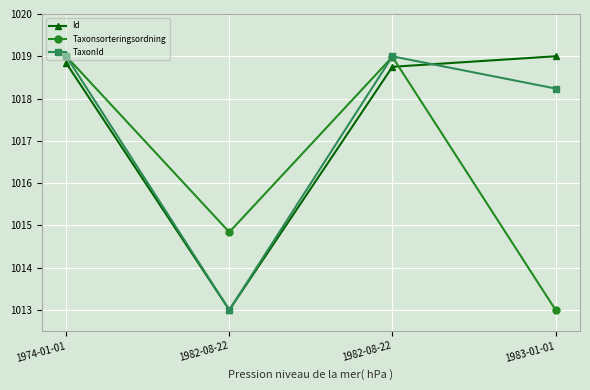

What is the maximum value for Taxonsorteringsordning?

1019.0